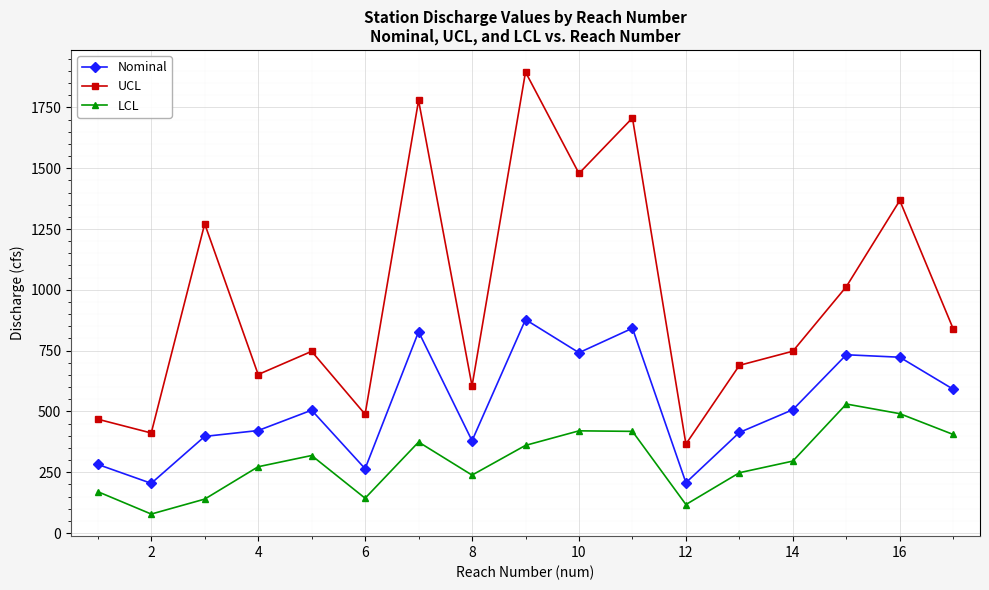

True or false: UCL and LCL intersect in this chart.

False